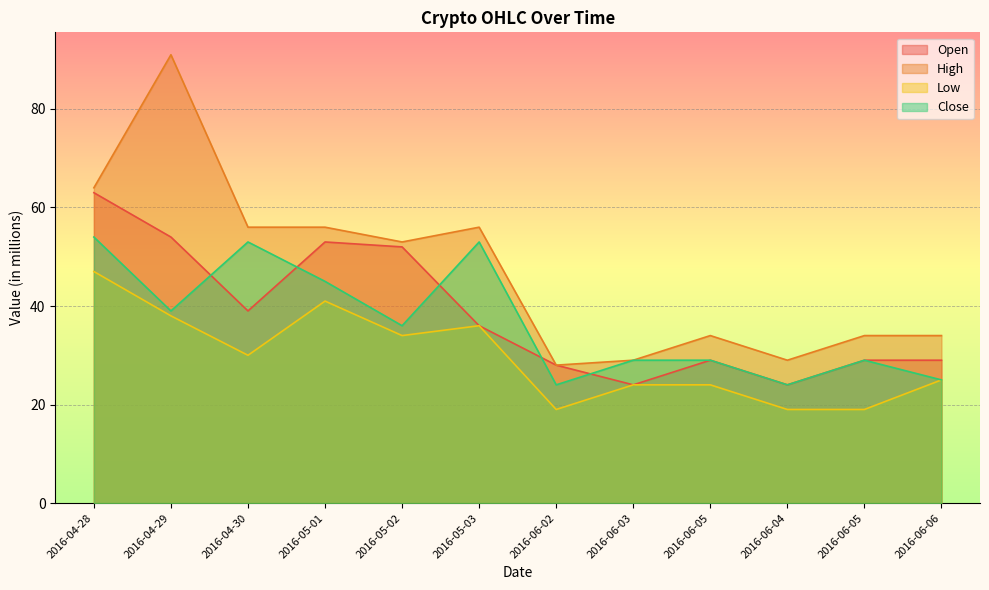

What is the greatest value displayed?

91